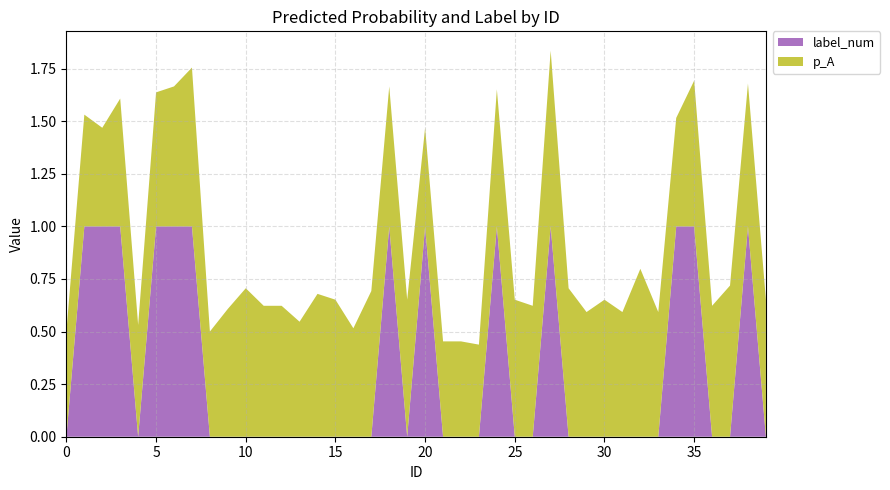

Reading right to left, extract all data points from this chart.

p_A: 0.7	0.7	0.7	0.6	0.7	0.5	0.6	0.8	0.6	0.7	0.6	0.7	0.8	0.6	0.7	0.7	0.4	0.5	0.5	0.5	0.7	0.7	0.7	0.5	0.7	0.7	0.5	0.6	0.6	0.7	0.6	0.5	0.8	0.7	0.6	0.5	0.6	0.5	0.5	0.5
label_num: 0.0	1.0	0.0	0.0	1.0	1.0	0.0	0.0	0.0	0.0	0.0	0.0	1.0	0.0	0.0	1.0	0.0	0.0	0.0	1.0	0.0	1.0	0.0	0.0	0.0	0.0	0.0	0.0	0.0	0.0	0.0	0.0	1.0	1.0	1.0	0.0	1.0	1.0	1.0	0.0